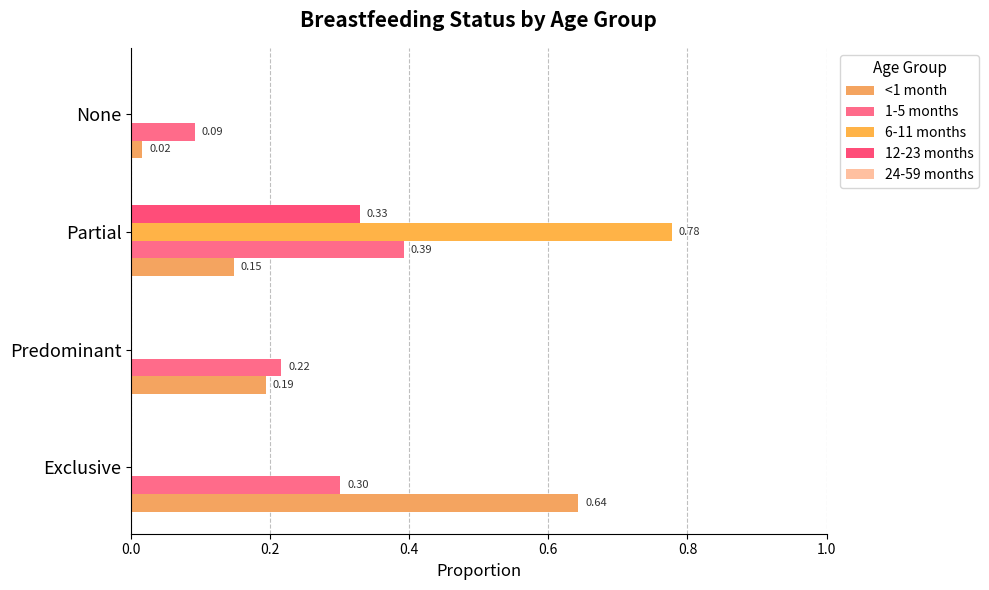

How many distinct data groups are displayed?

4